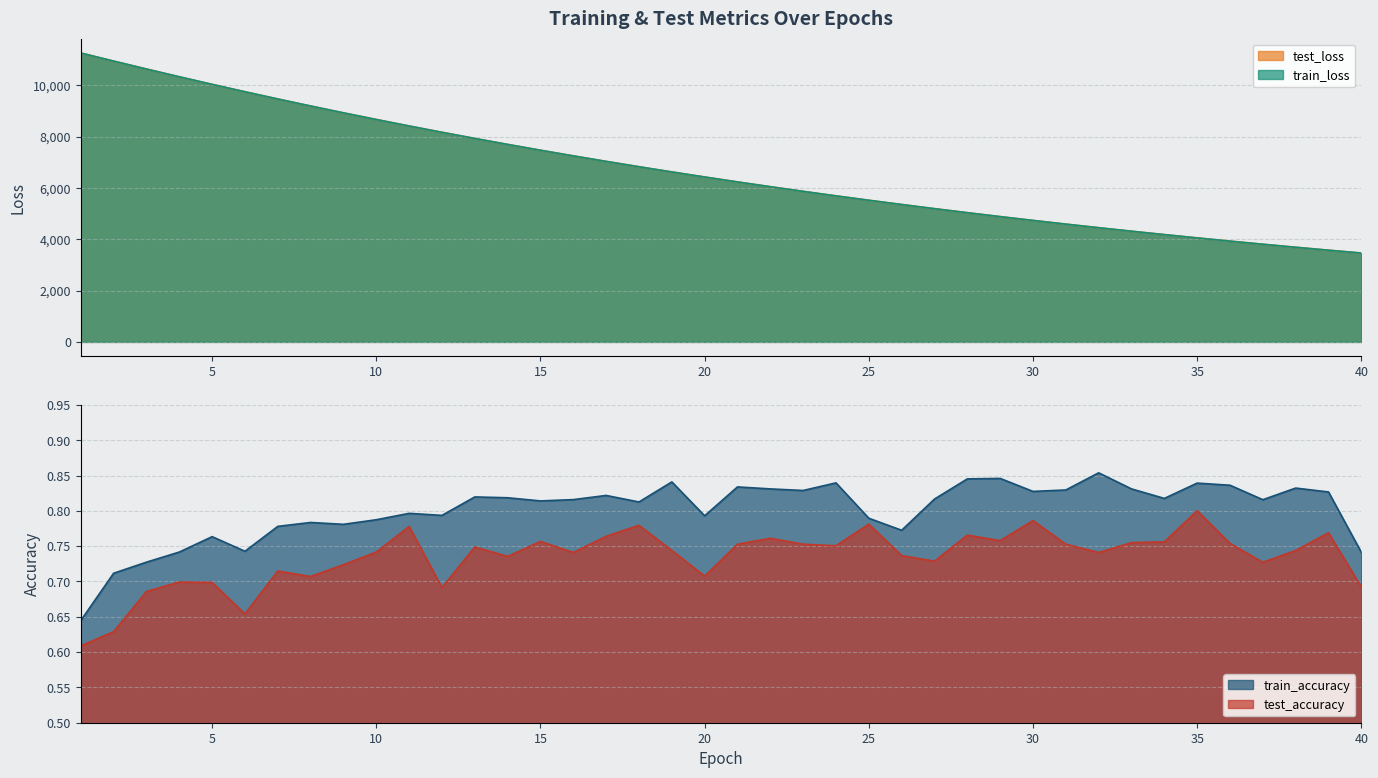

Which has a higher value, 2 or 8?

2